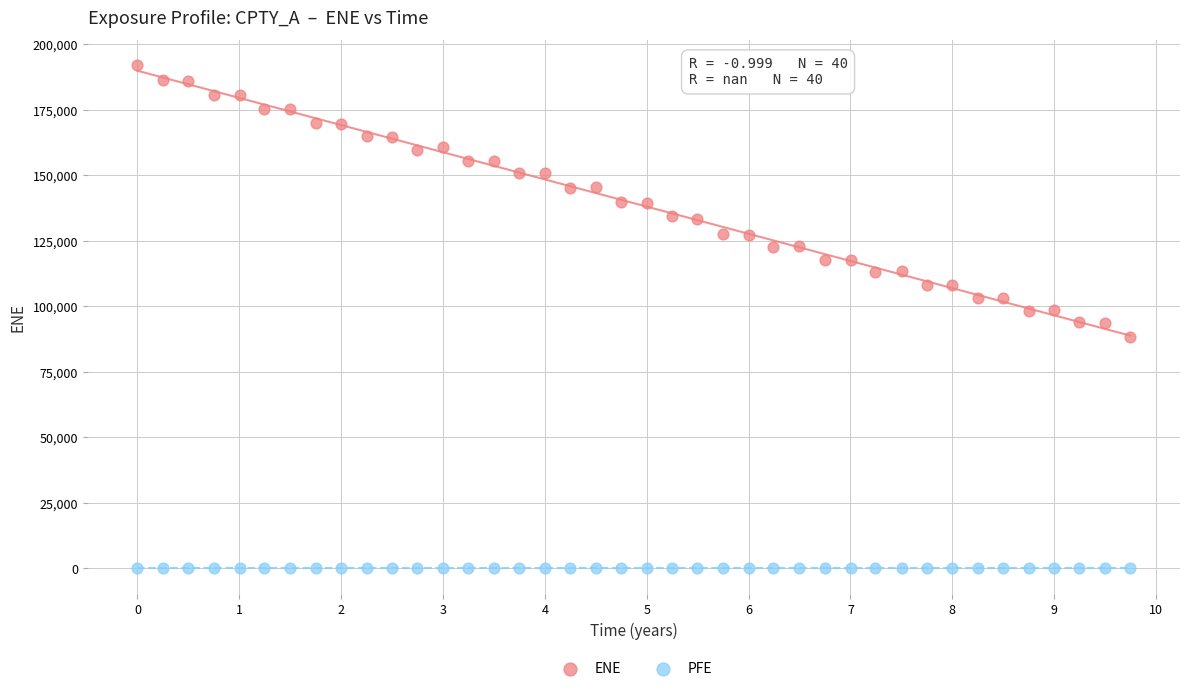

Which series reaches the minimum Y coordinate?

PFE